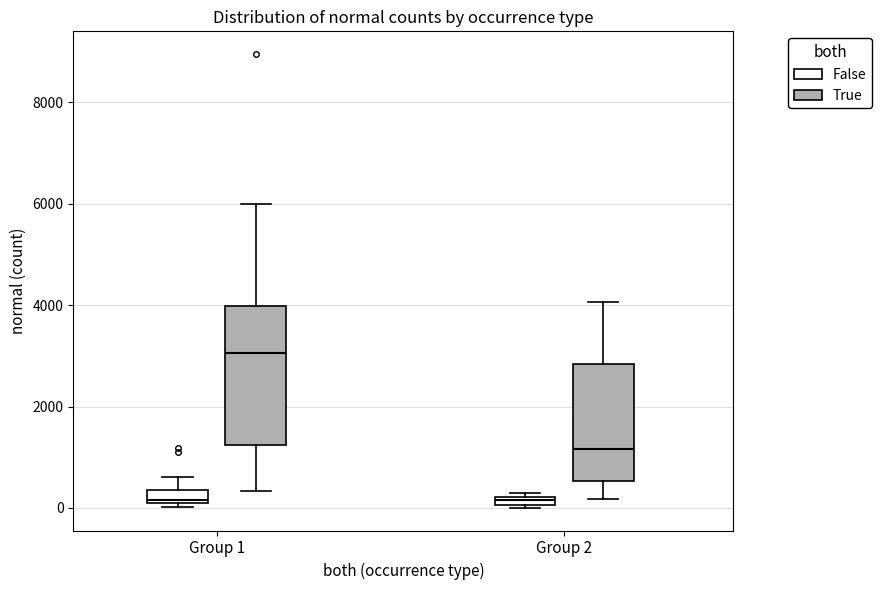

Where is the upper edge of the box for Group 1 (False) on the y-axis? The values are not printed on the chart, so give them approximately, as read against the axis.

400